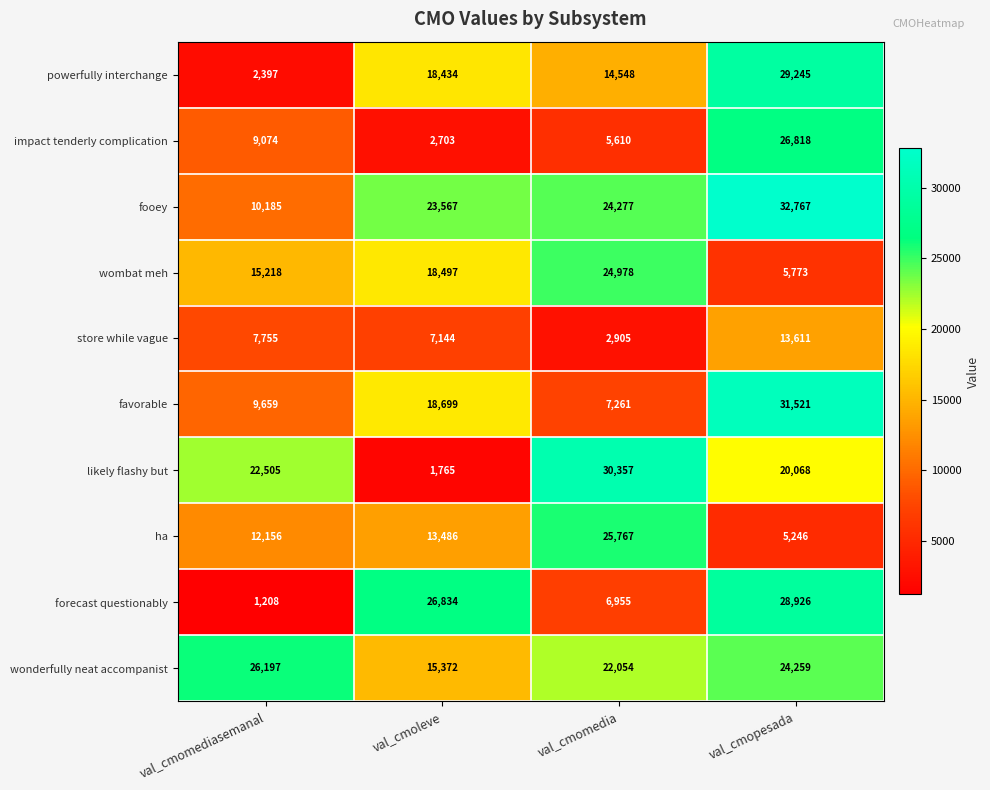

Which category has the highest value across all series?

val_cmopesada